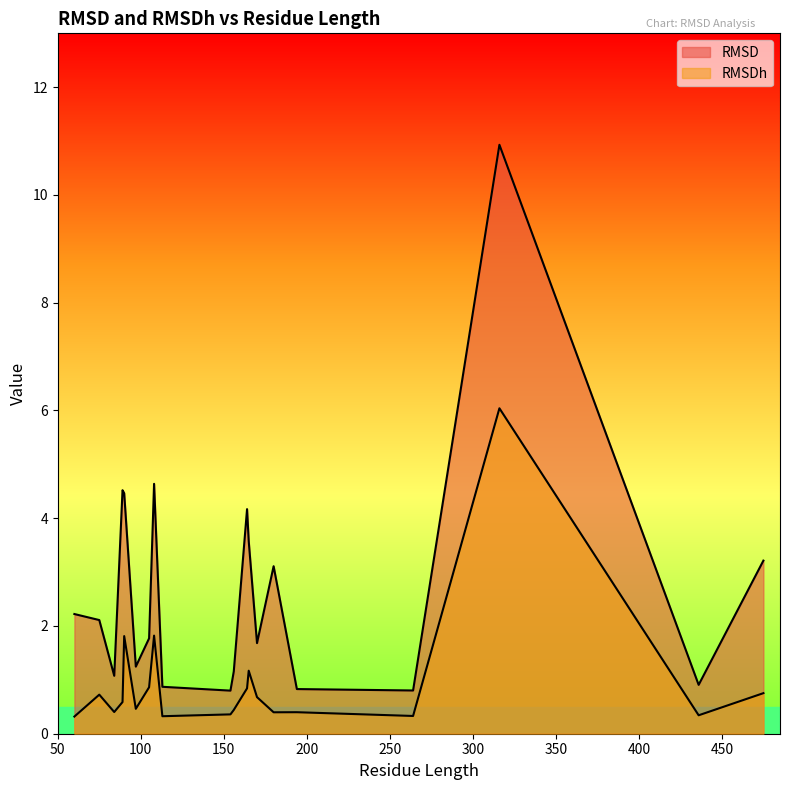

Which series has the largest total across all categories?

RMSD